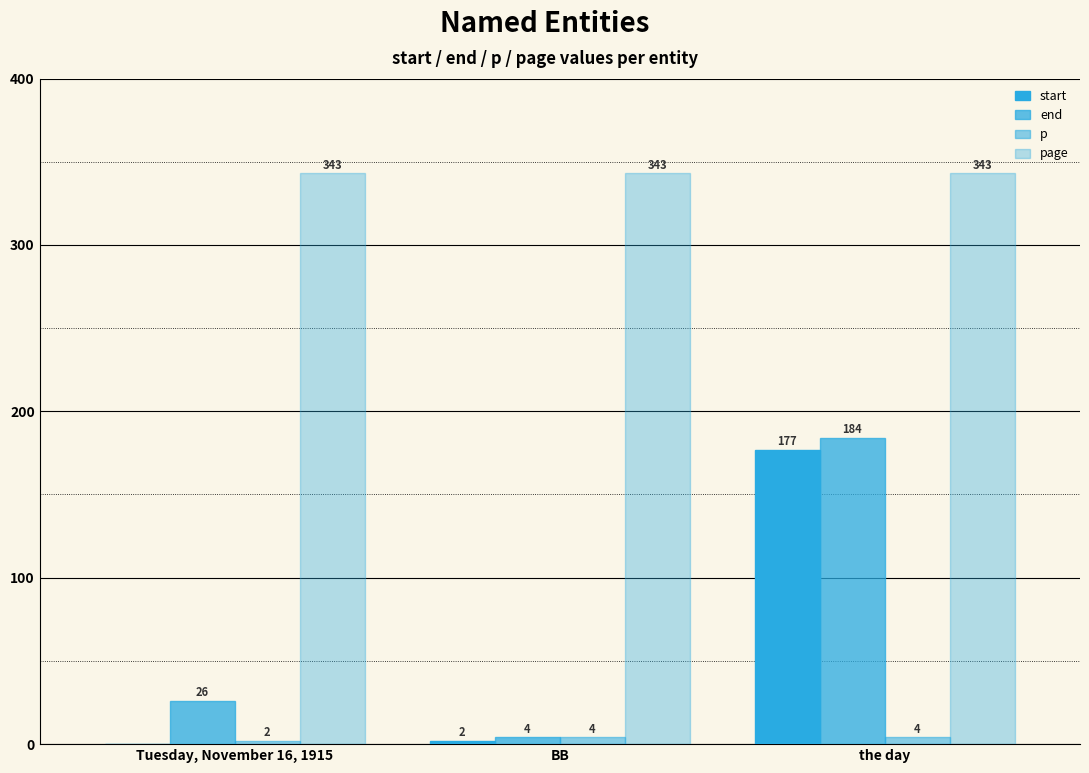

At how many categories does at least one series exceed 104?

3